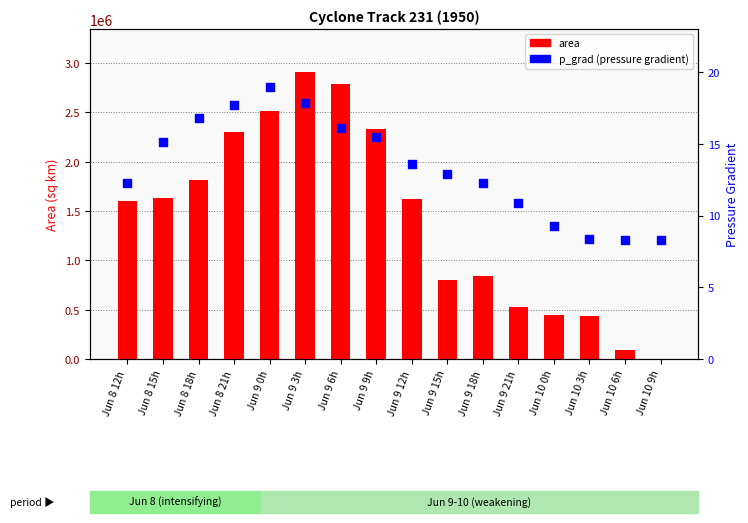

What is the total value across all series at Jun 9 6h?

2793766.1